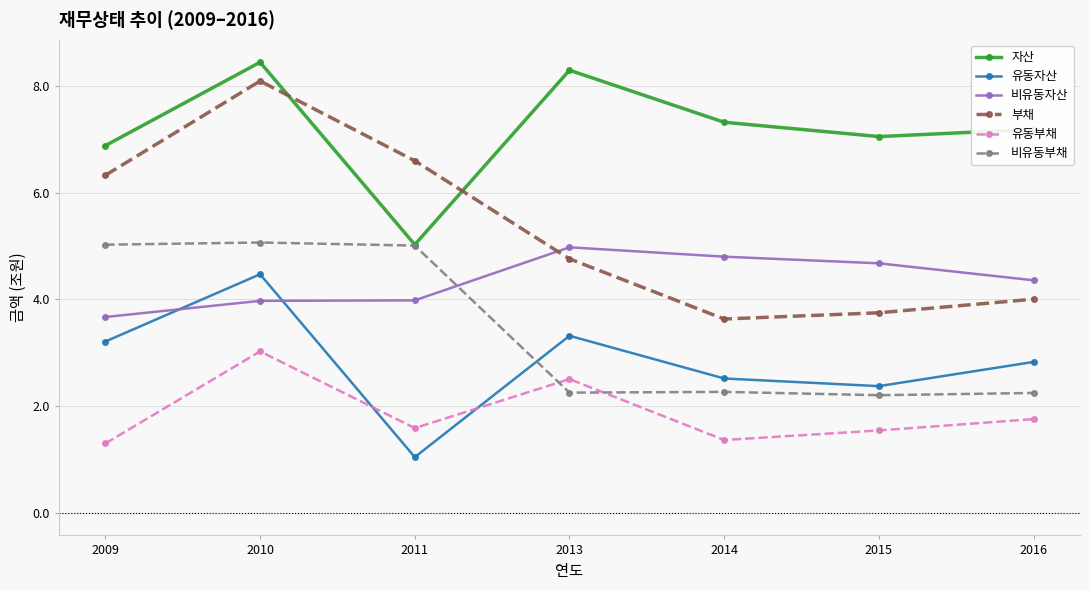

The 비유동자산 series shows 0.8 at 2009. True or false?

False